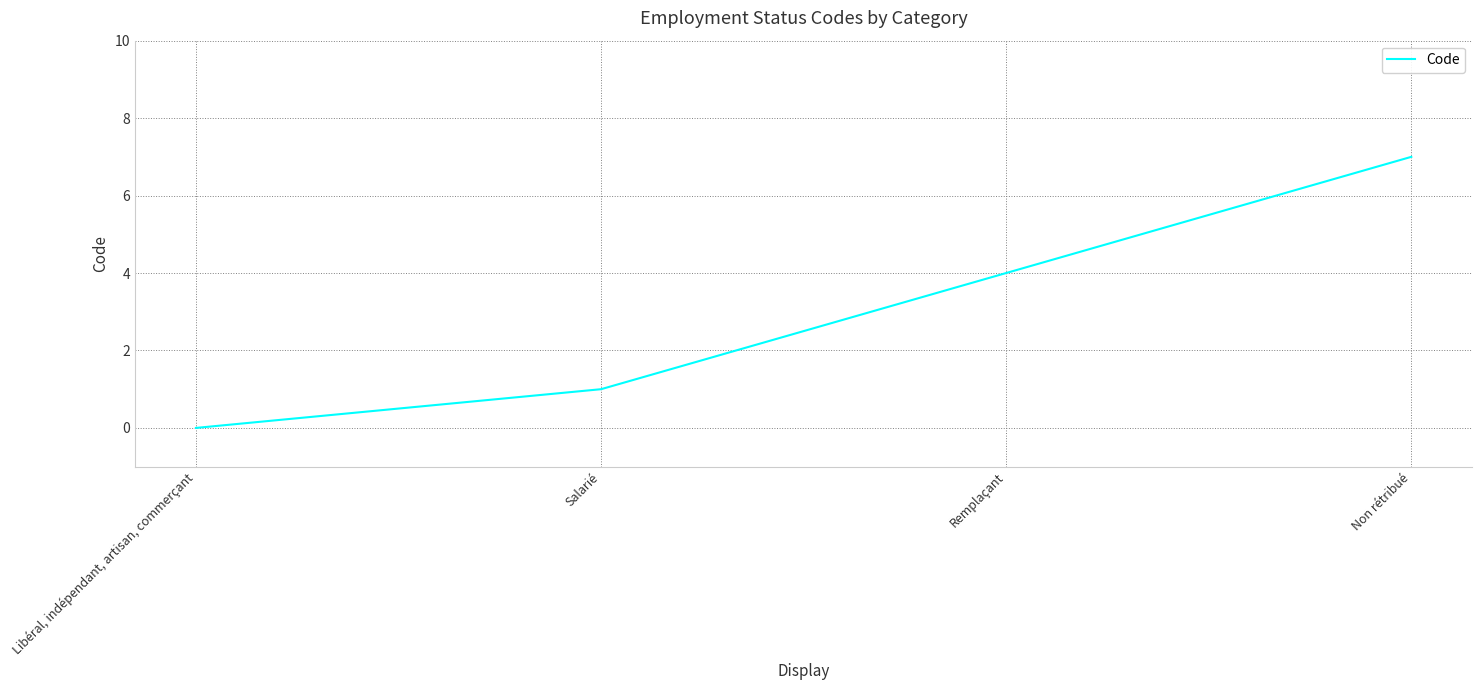

Read the value at Non rétribué.

7